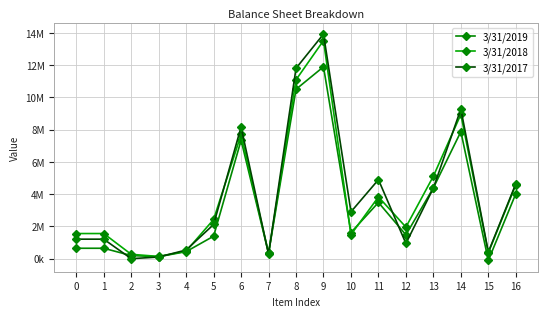

Is this an area chart (filled region under the line)?

No